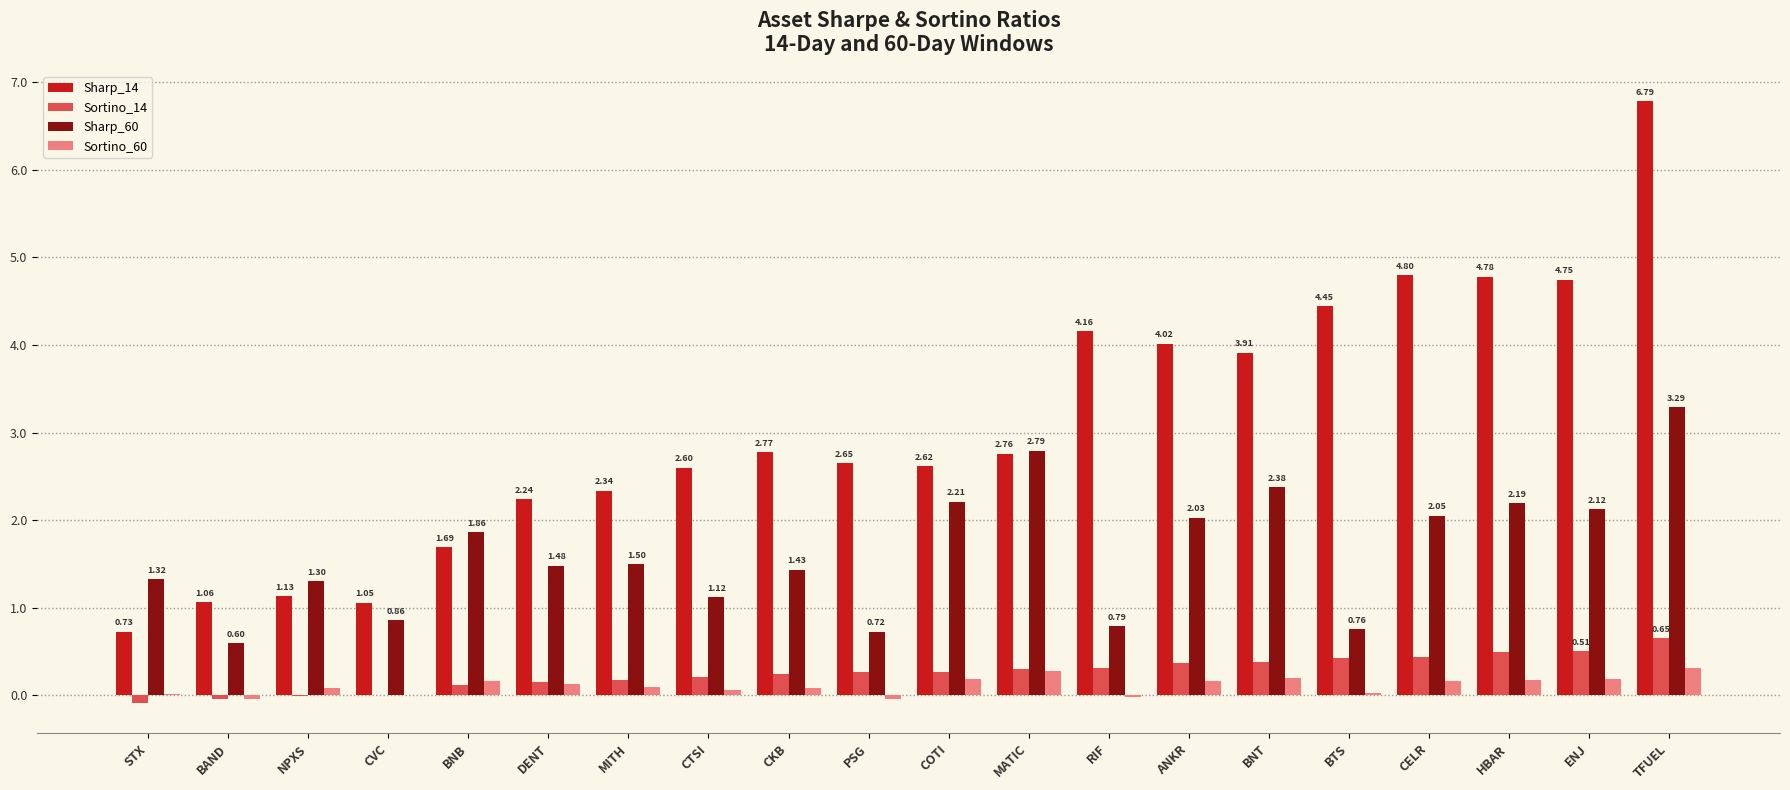

Which series changed the most between CVC and COTI?

Sharp_14